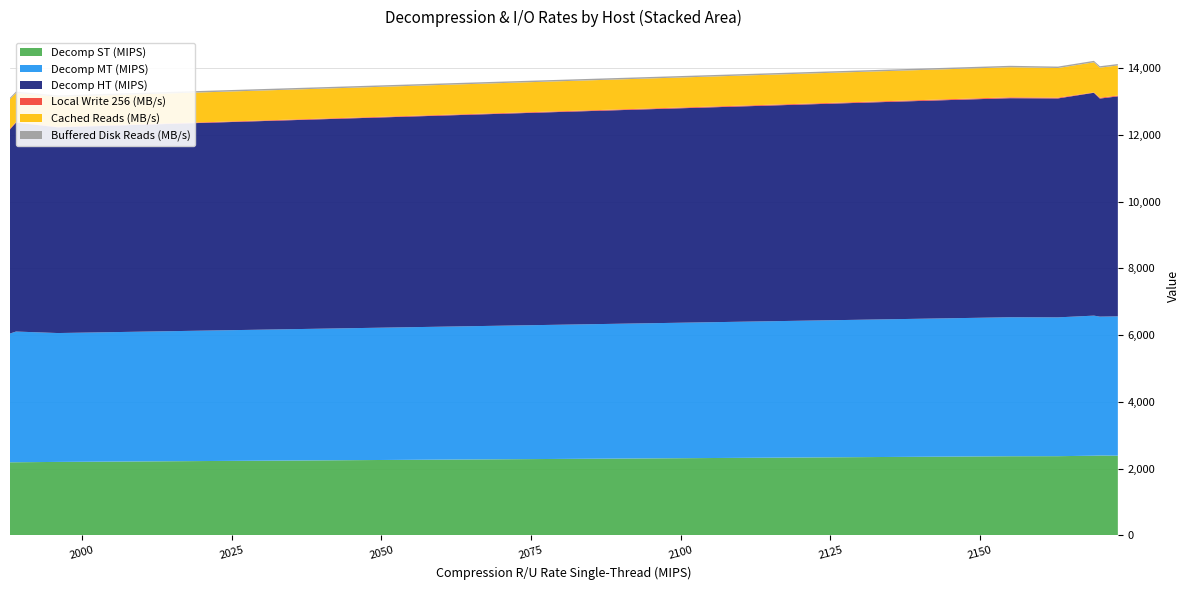

What is the highest value of the Decomp ST (MIPS) series?

2394.0